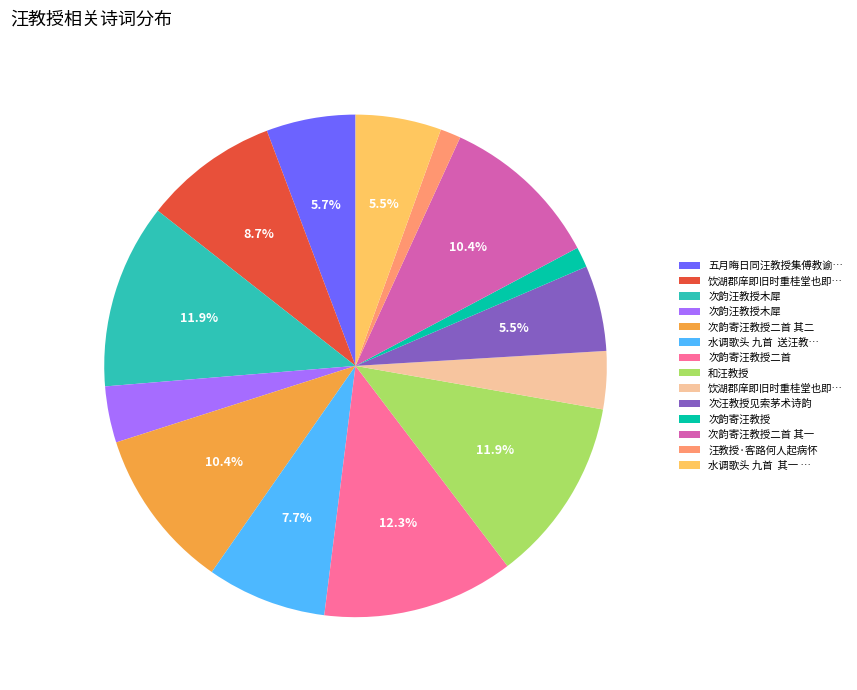

Is there any slice that represents more than half of the pie?

No